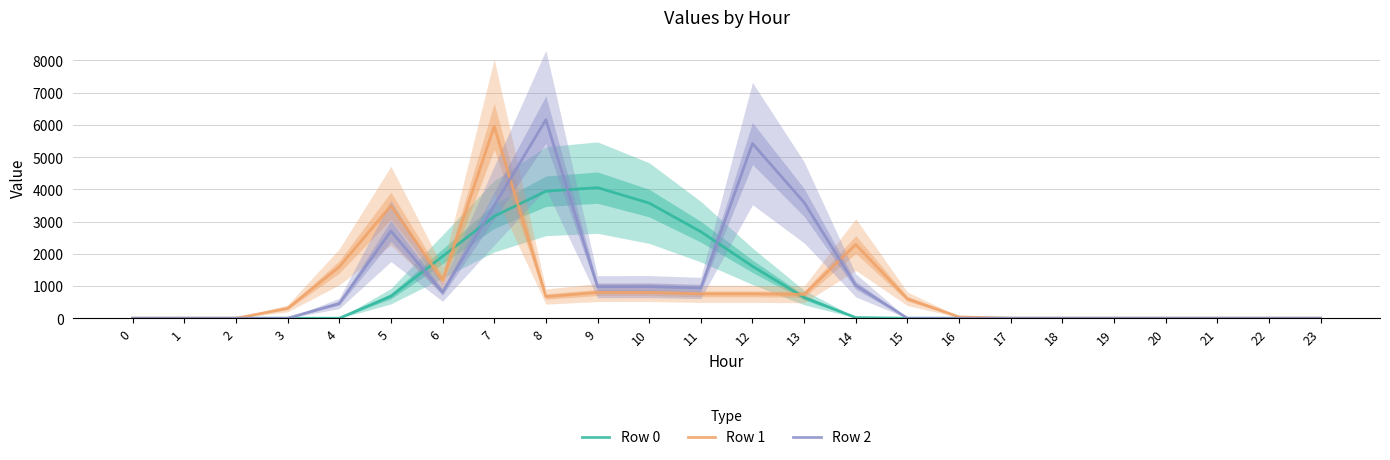

At which category is the sum across all series the highest?

7